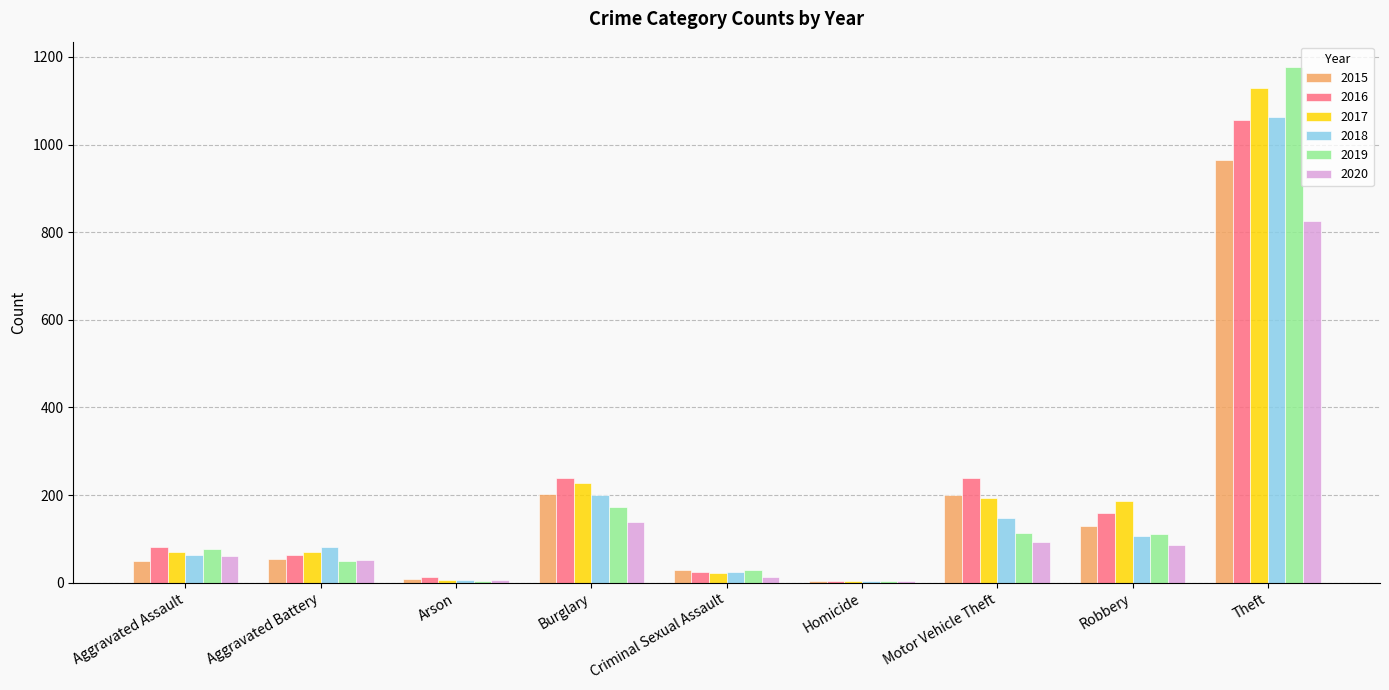

What position from the left is Theft?

9